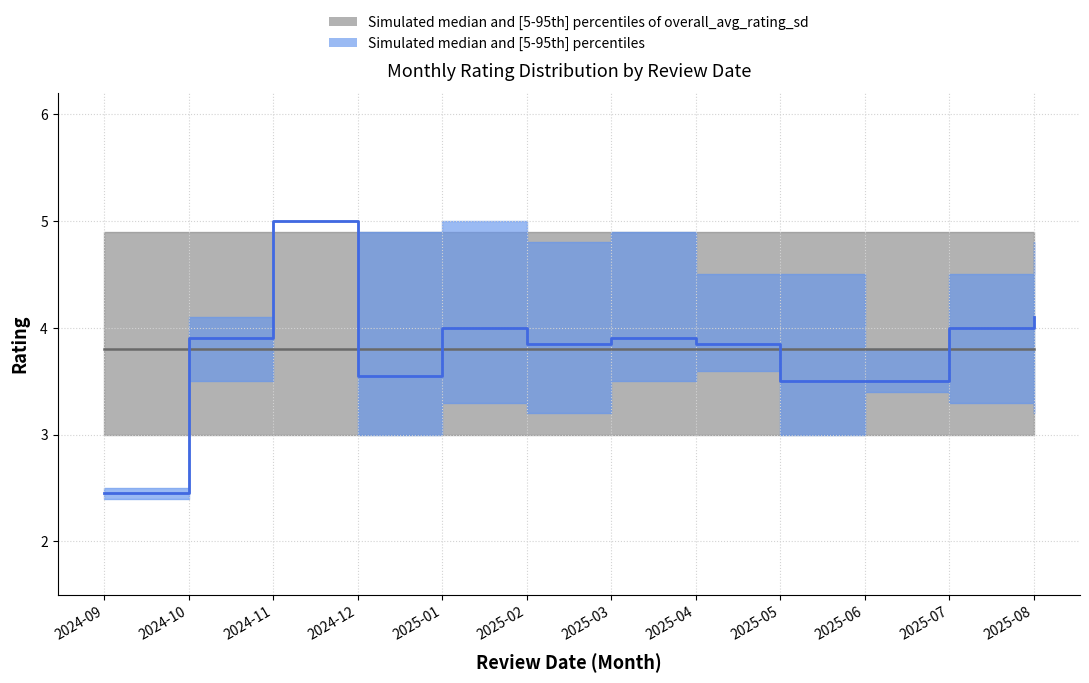

True or false: avg_rating_flat_median has a value of 3.8 at 2024-10.

True